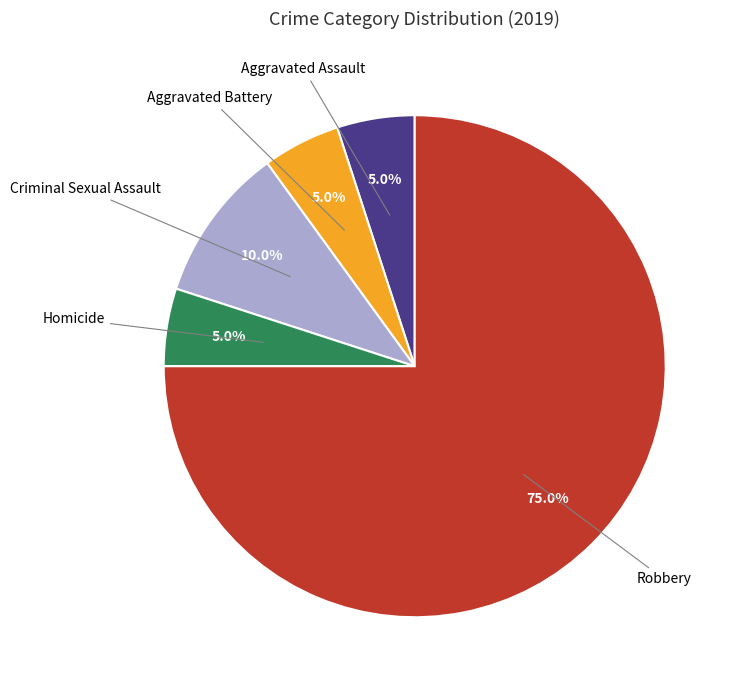

To the nearest percent, what is the difference between the largest and smallest slice percentages?

70%